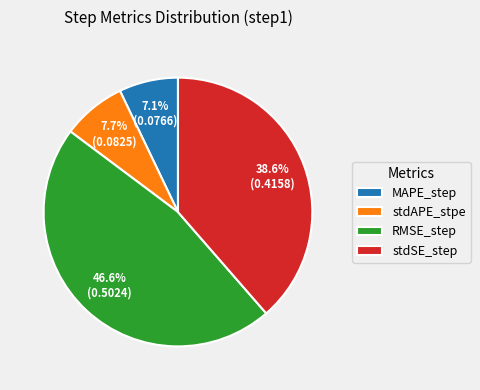

To the nearest percent, what portion does RMSE_step represent?

47%